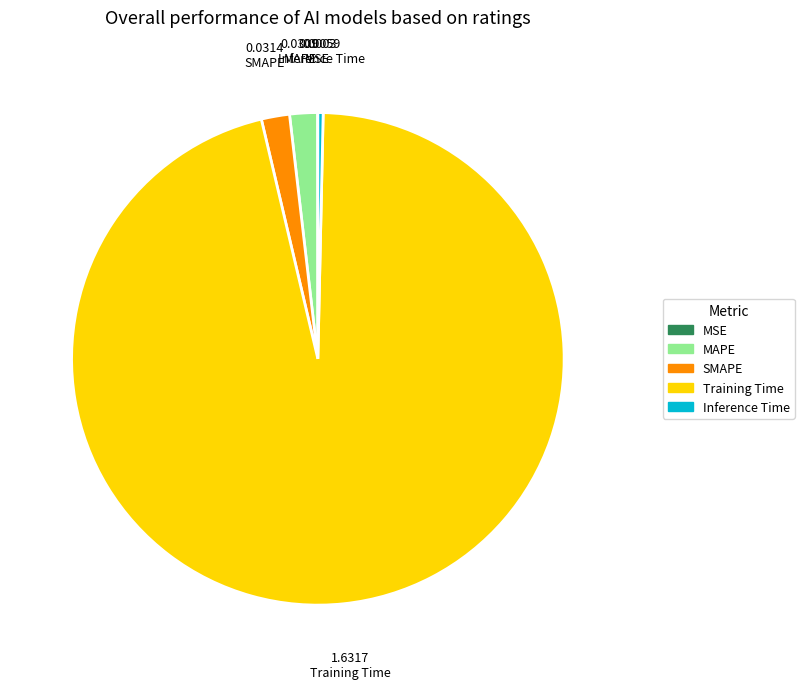

Which slice represents more than half of the pie?

Training Time